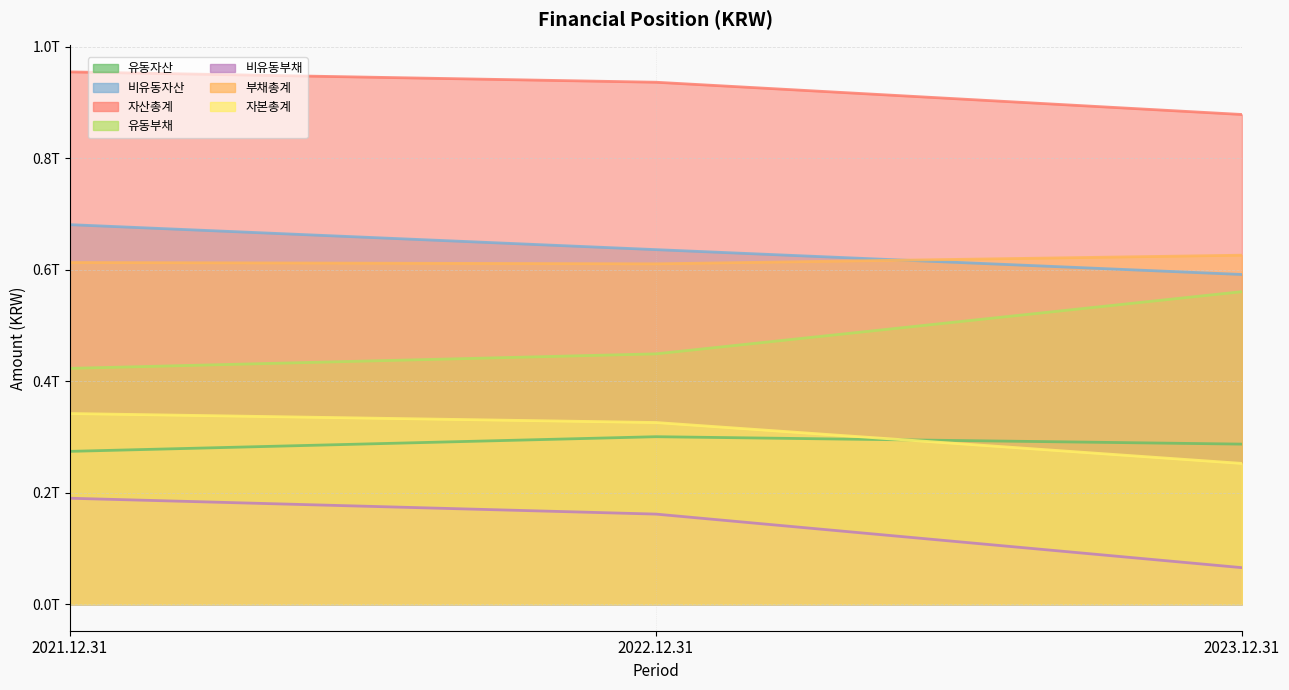

The value of 2023.12.31 at 유동자산 is 286997361555. True or false?

True